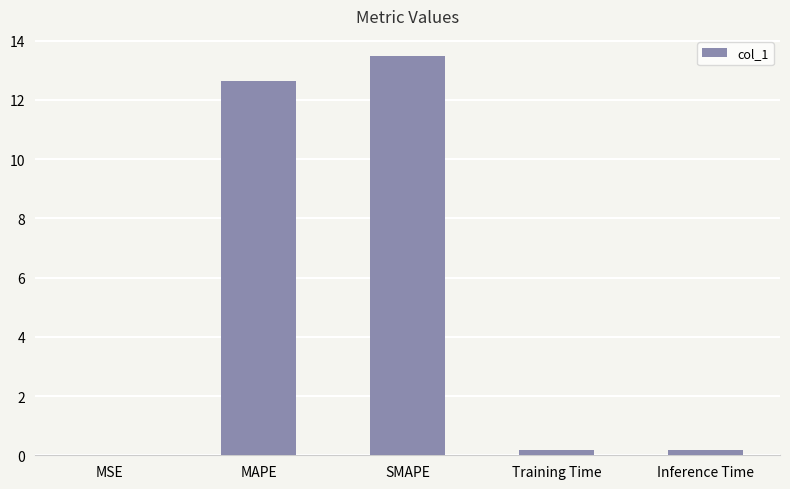

Which has a higher value, MSE or MAPE?

MAPE